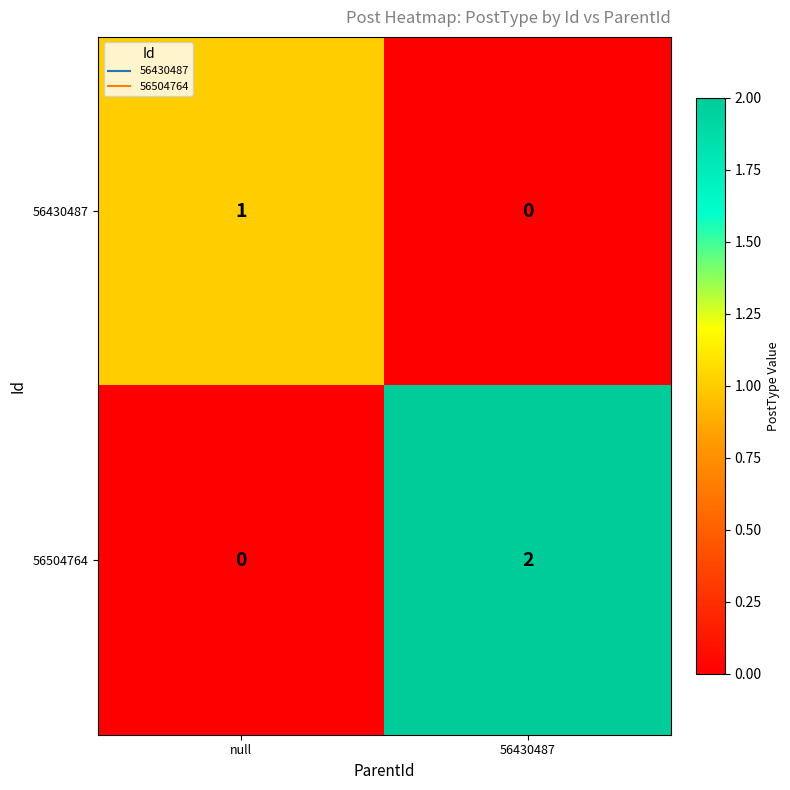

How many distinct data groups are displayed?

2